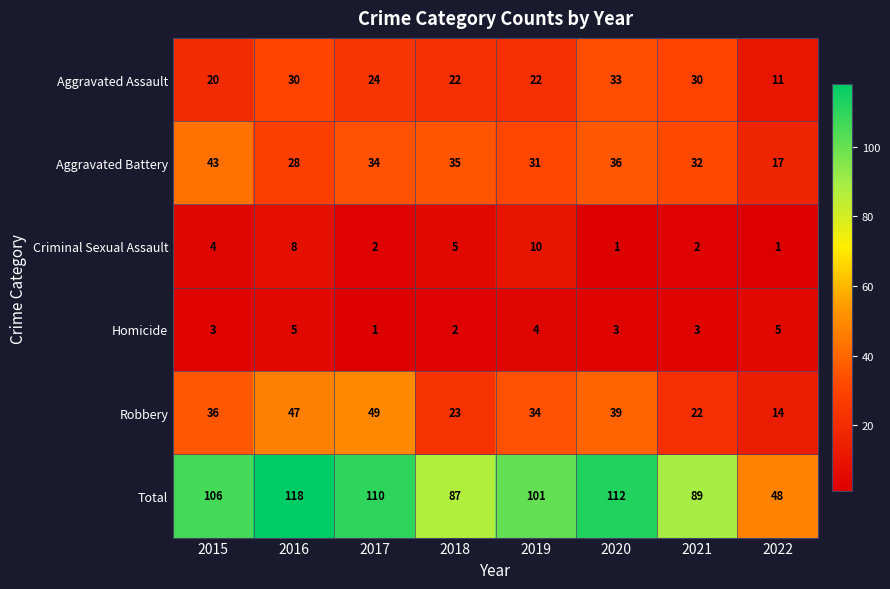

List the labels in order of Aggravated Battery value, smallest first.

2022, 2016, 2019, 2021, 2017, 2018, 2020, 2015